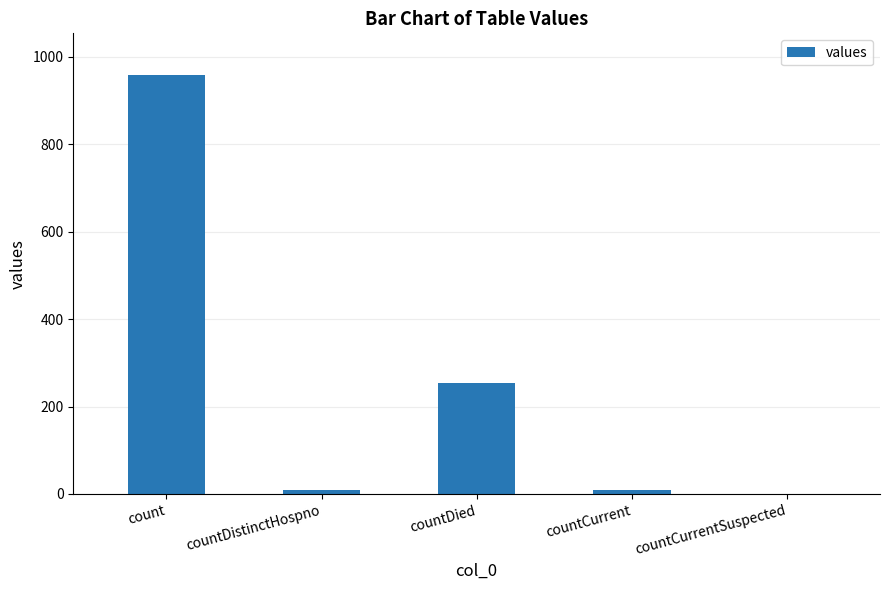

How many categories are shown in the chart?

5